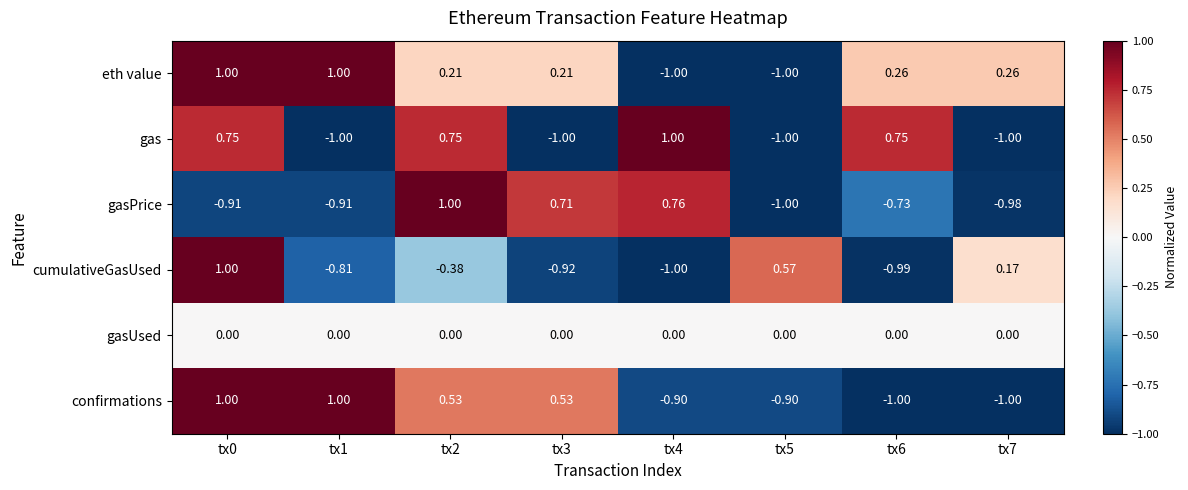

Is the value of gasPrice at tx4 greater than the value of confirmations at tx0?

No